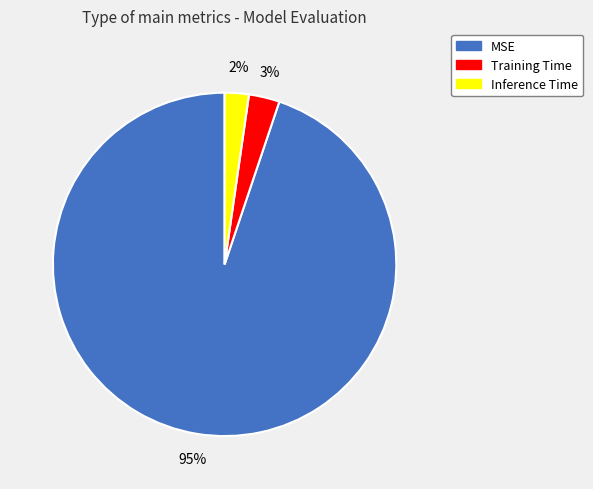

What is the majority slice?

MSE